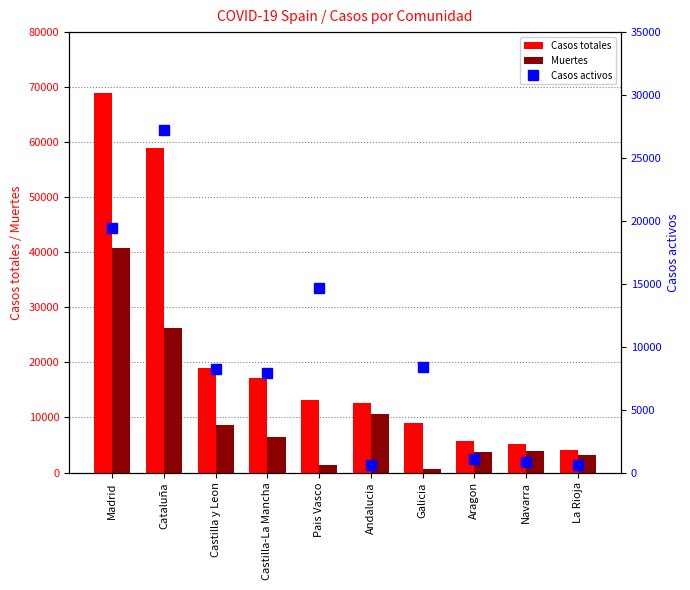

What is the label of the 9th bar from the left?

Navarra